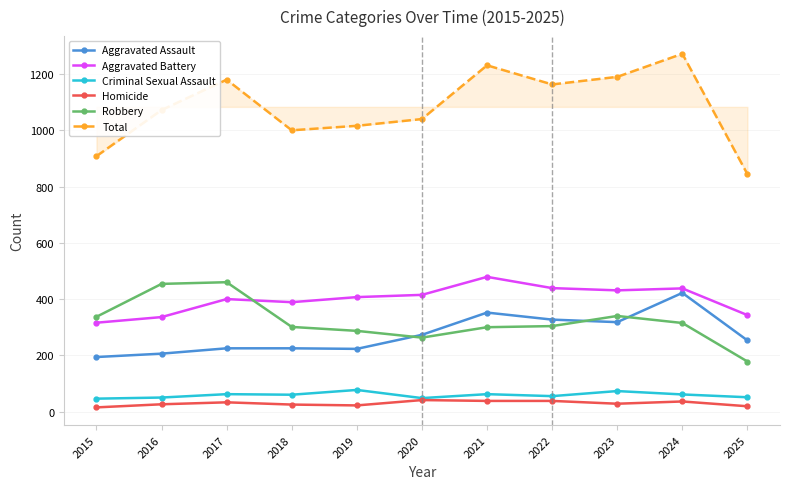

What is the total value across all series at 2022?

2326